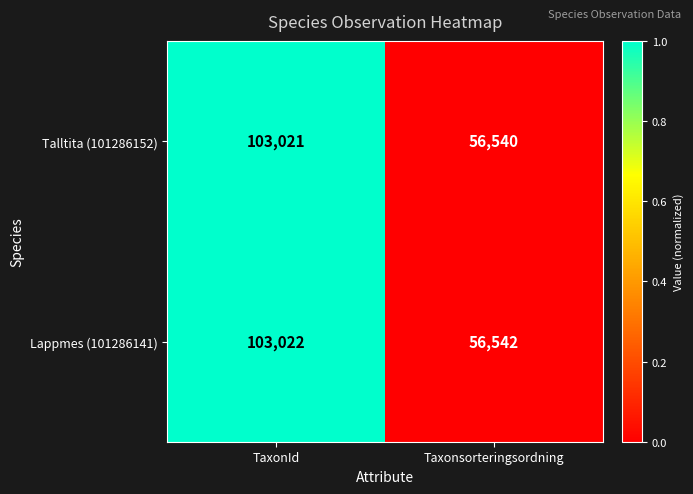

The Lappmes (101286141) series shows 103022 at TaxonId. True or false?

True